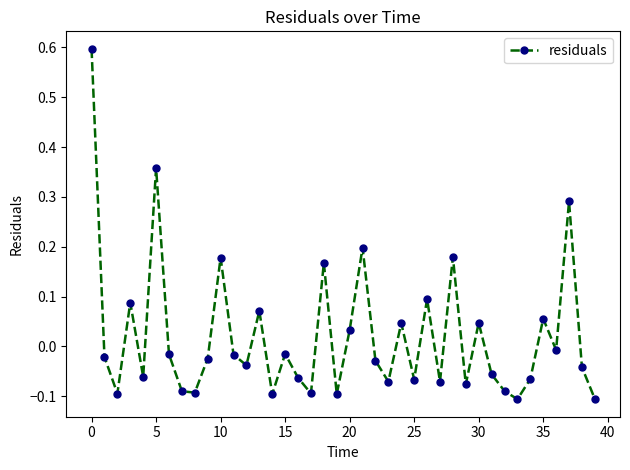

True or false: the data has more than 1 interior local peaks.

True